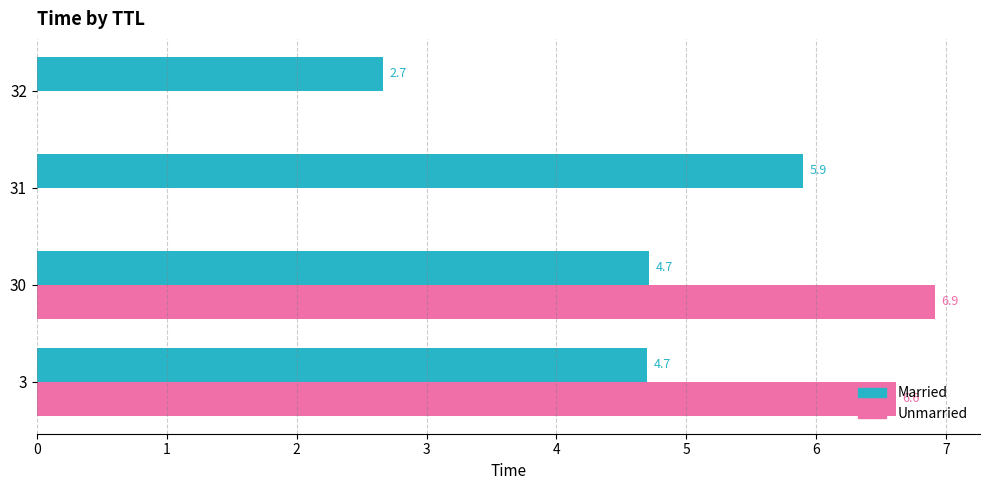

How many positive values does the Unmarried series have?

2